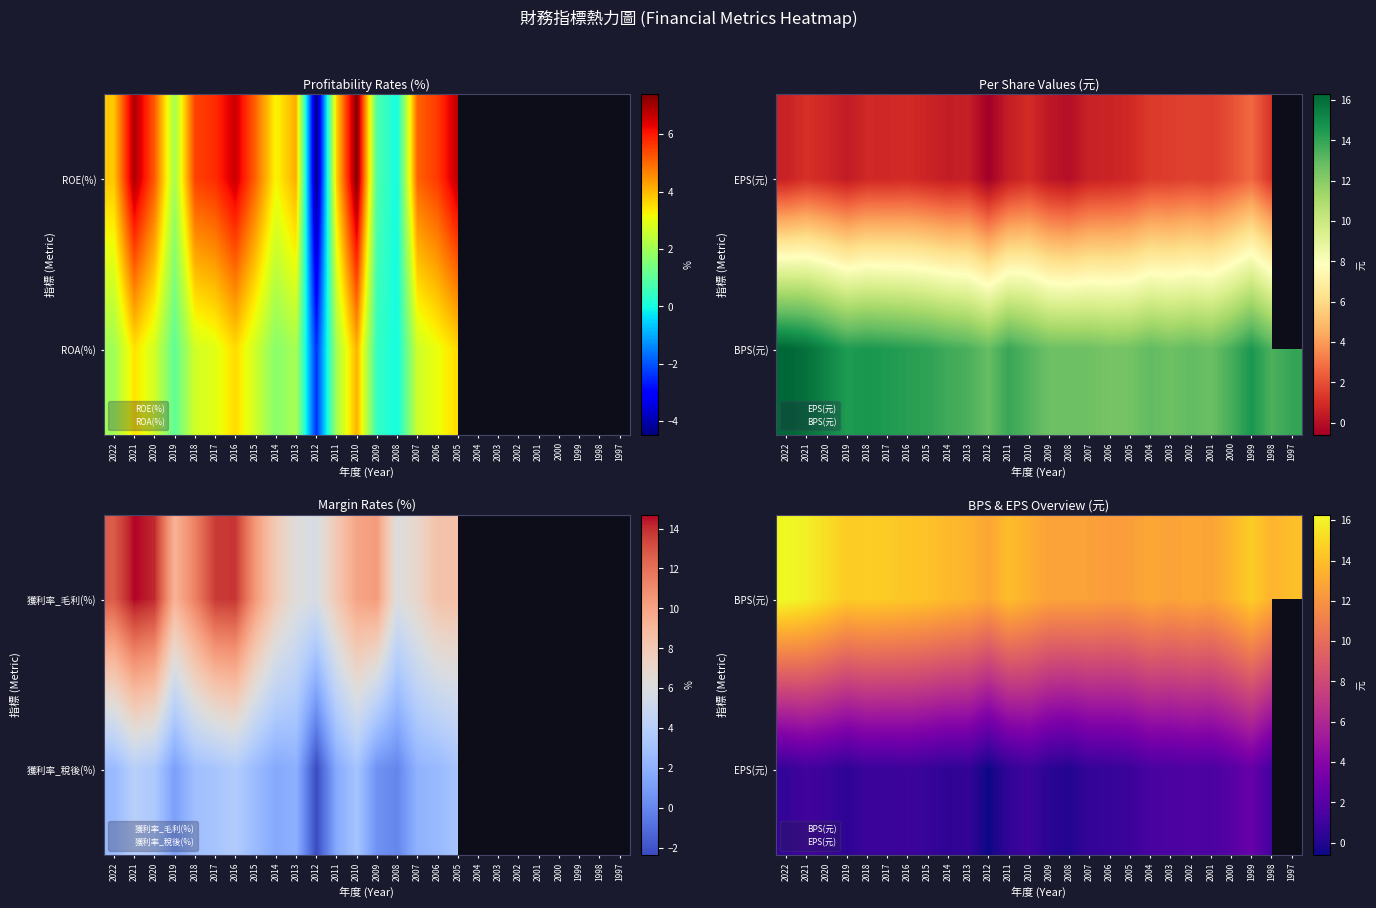

Is the value of BPS(元) at 2007 greater than the value of EPS(元) at 2019?

Yes